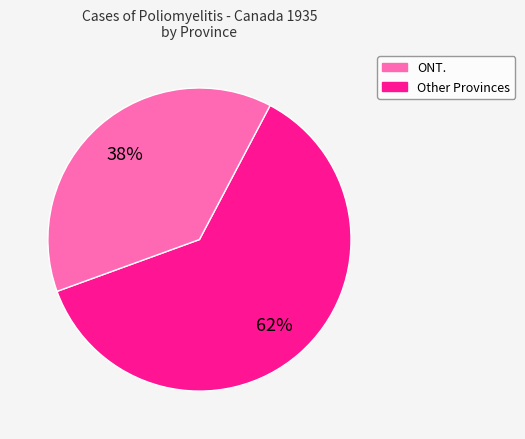

To the nearest percent, what is the average slice percentage?

50%